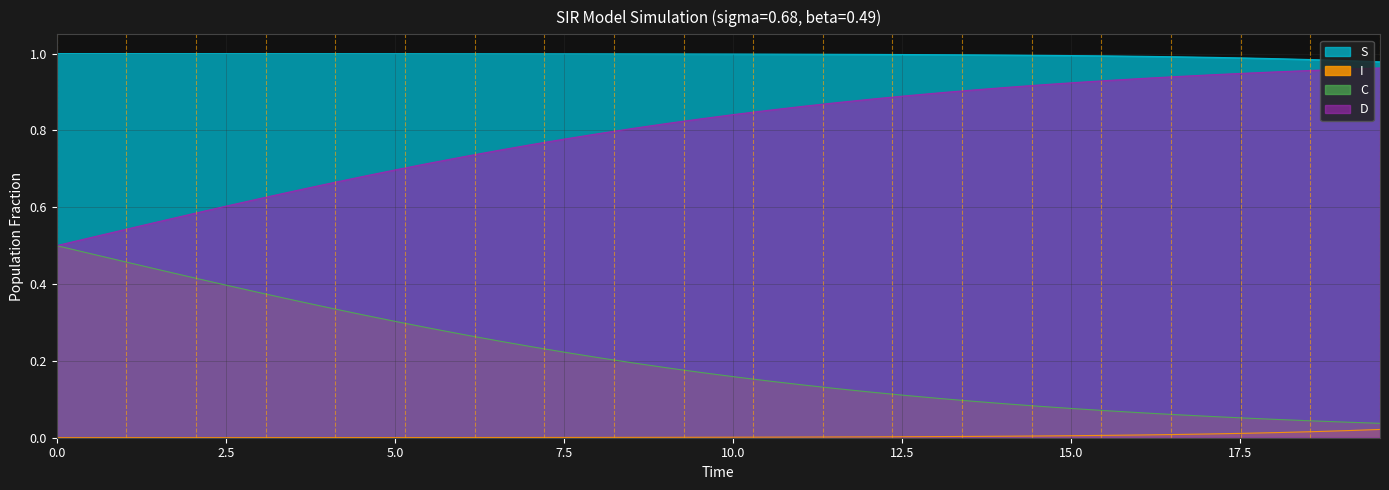

Rank the series by their average value, from lowest to highest.

I, C, D, S